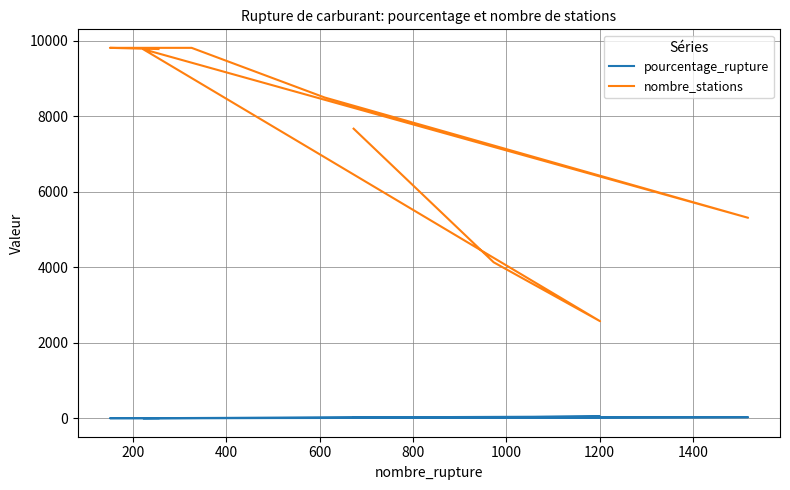

Count the number of data series in this chart.

2